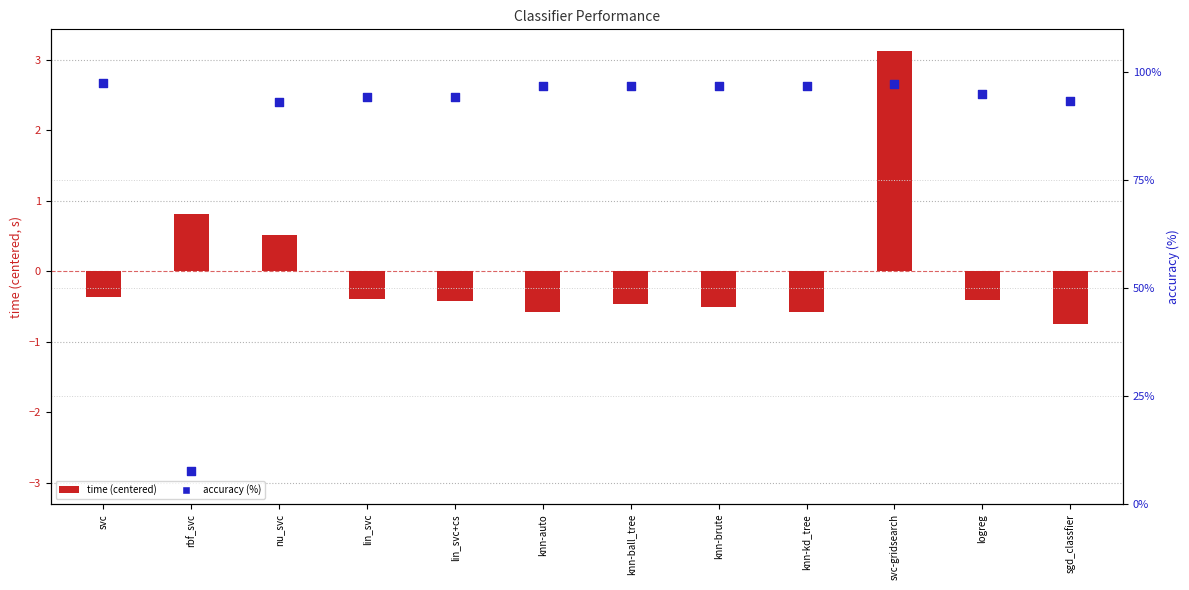

Which series has the largest total across all categories?

accuracy (%)